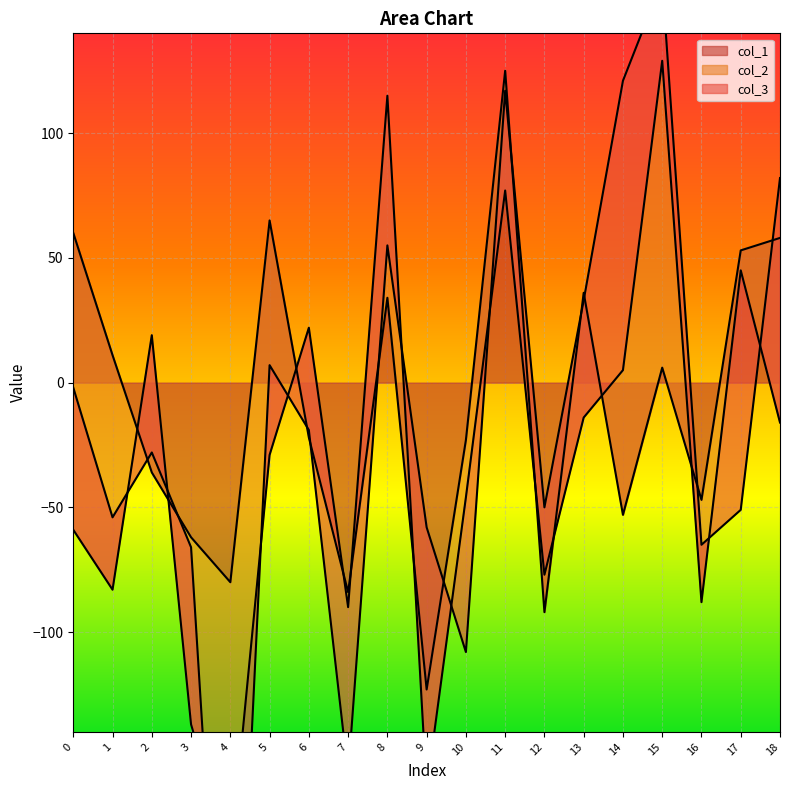

How many data points in col_2 are less than -40?

9